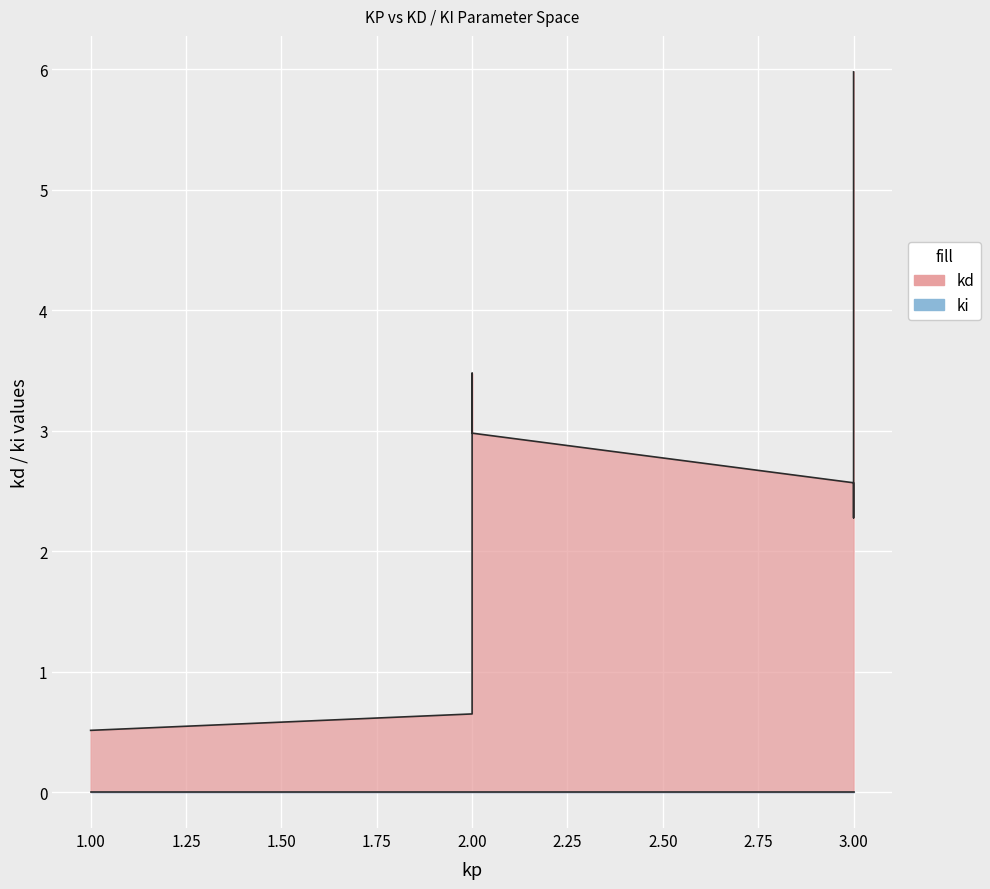

Between 2 and 3, which series saw the biggest shift?

kd